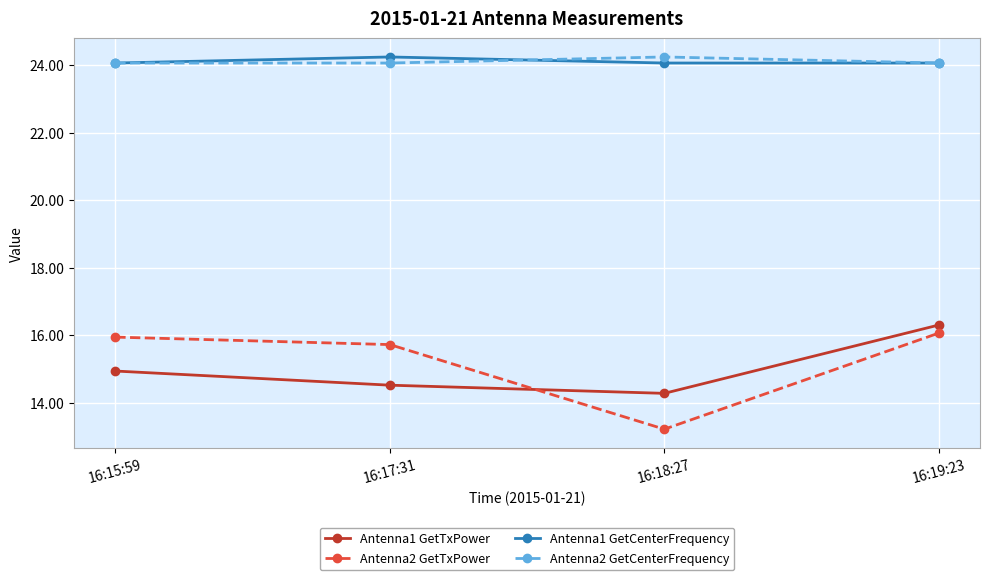

True or false: Antenna2 GetCenterFrequency has a value of 24.1 at 16:17:31.

True